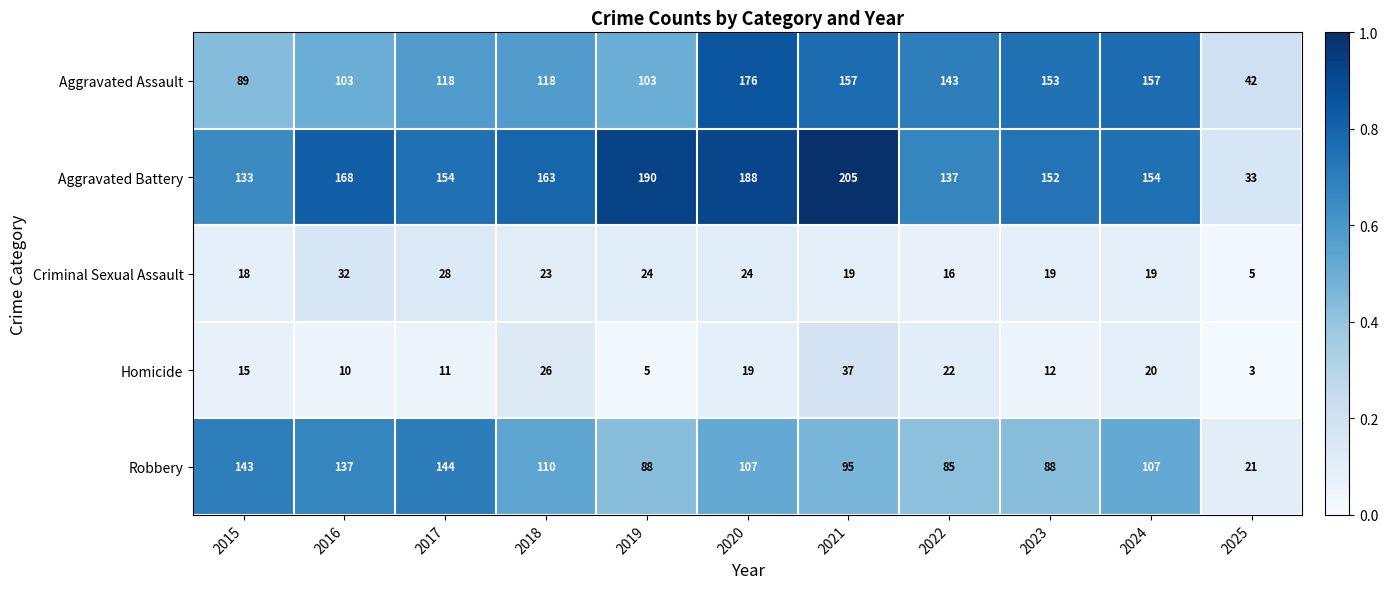

At which label does Criminal Sexual Assault reach its peak?

2016